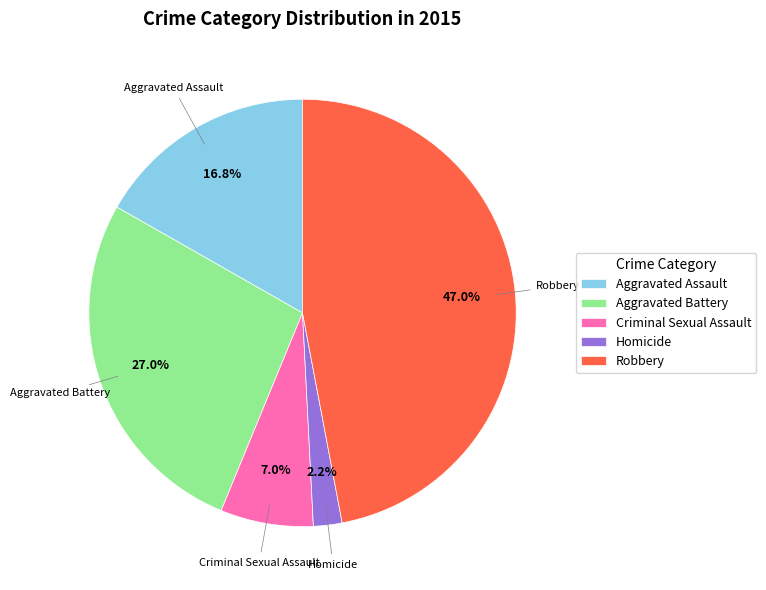

What percentage is the Aggravated Battery slice, to the nearest percent?

27%